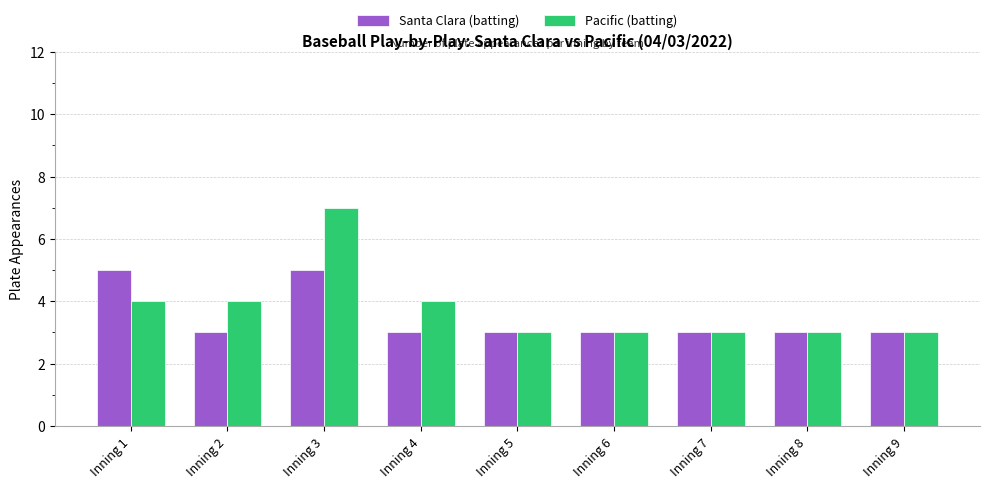

True or false: Pacific (batting) has a value of 5 at Inning 5.

False